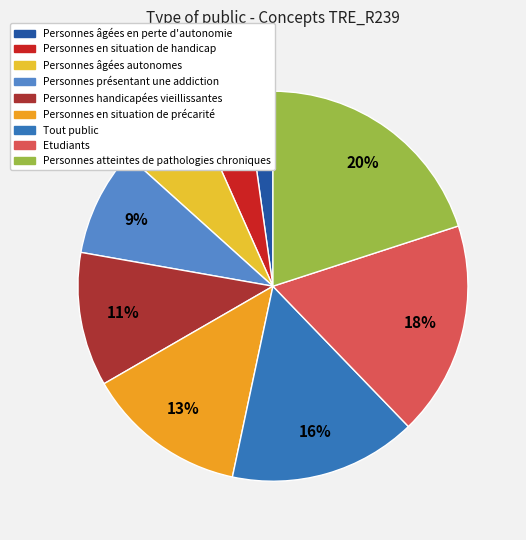

Is Personnes présentant une addiction the majority of the pie?

No